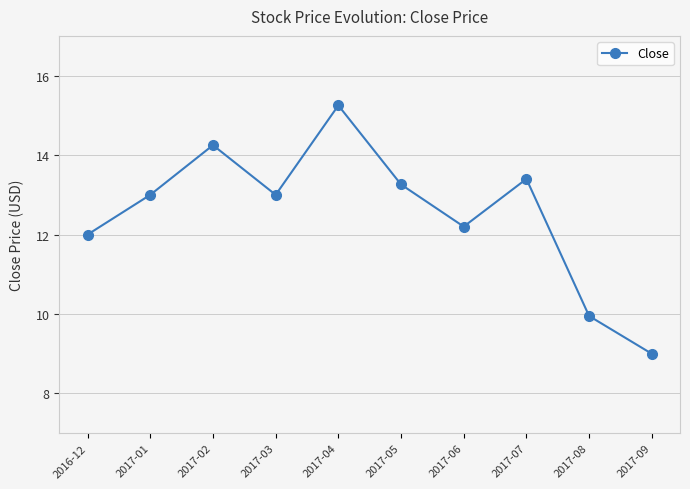

Which has a higher value, 2017-02 or 2017-03?

2017-02